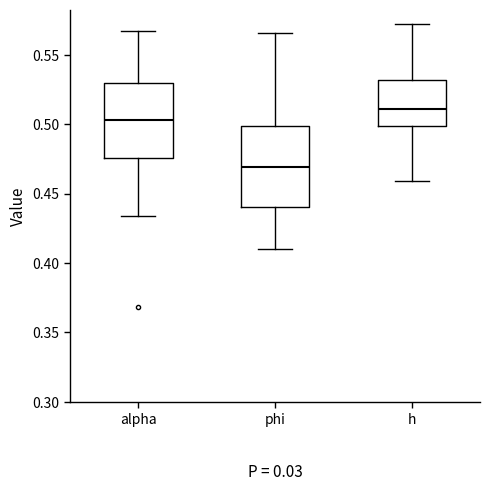

Reading left to right, transcribe this box plot: for each box, give where its median line is, the range the box spans, and where its two whiskers end, as read against the y-axis. The values are not printed on the chart, so give them approximately, as read against the axis.

alpha: median 0.505, box 0.475 to 0.530, whiskers 0.435 to 0.565
phi: median 0.470, box 0.440 to 0.500, whiskers 0.410 to 0.565
h: median 0.510, box 0.500 to 0.530, whiskers 0.460 to 0.570